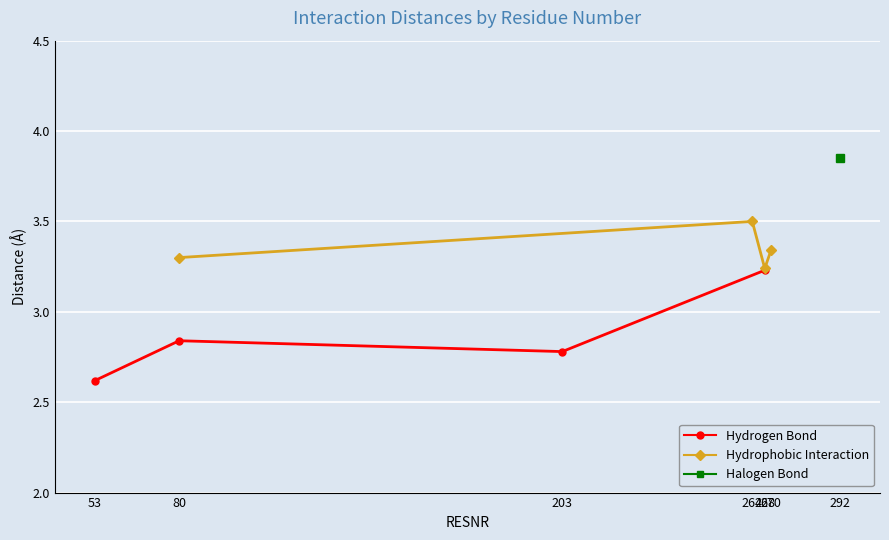

What is the smallest value displayed?

2.6